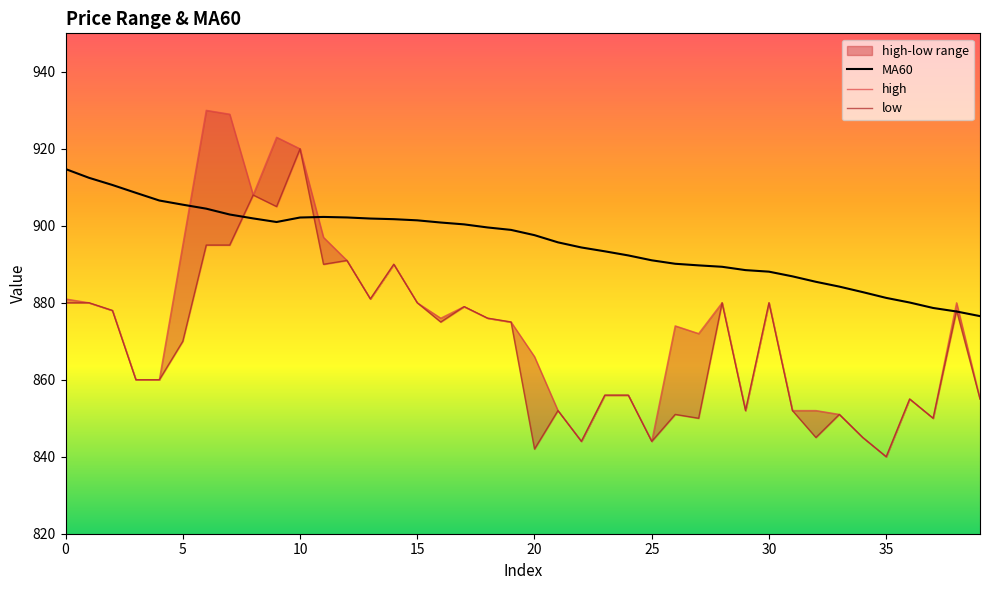

Reading left to right, extract all data points from this chart.

MA60: 914.8	912.5	910.6	908.6	906.6	905.5	904.5	902.9	901.9	901.0	902.1	902.3	902.2	901.9	901.7	901.4	900.9	900.4	899.6	898.9	897.6	895.7	894.4	893.4	892.3	891.0	890.1	889.7	889.4	888.5	888.1	886.9	885.5	884.2	882.8	881.3	880.1	878.6	877.7	876.5
high: 881.0	880.0	878.0	860.0	860.0	895.0	930.0	929.0	908.0	923.0	920.0	897.0	891.0	881.0	890.0	880.0	876.0	879.0	876.0	875.0	866.0	852.0	844.0	856.0	856.0	844.0	874.0	872.0	880.0	852.0	880.0	852.0	852.0	851.0	845.0	840.0	855.0	850.0	880.0	855.0
low: 880.0	880.0	878.0	860.0	860.0	870.0	895.0	895.0	908.0	905.0	920.0	890.0	891.0	881.0	890.0	880.0	875.0	879.0	876.0	875.0	842.0	852.0	844.0	856.0	856.0	844.0	851.0	850.0	880.0	852.0	880.0	852.0	845.0	851.0	845.0	840.0	855.0	850.0	878.0	855.0